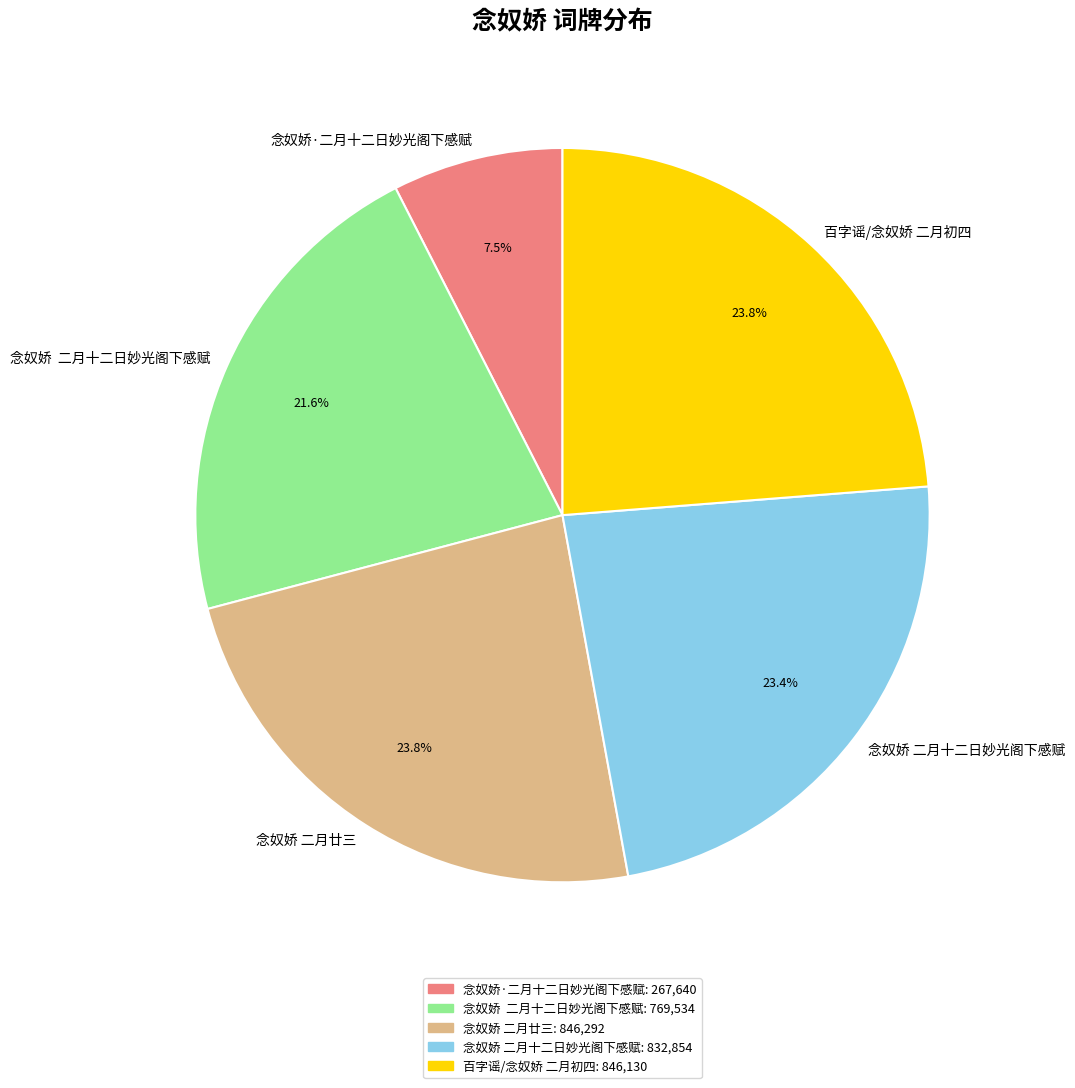

Does any single category account for the majority?

No